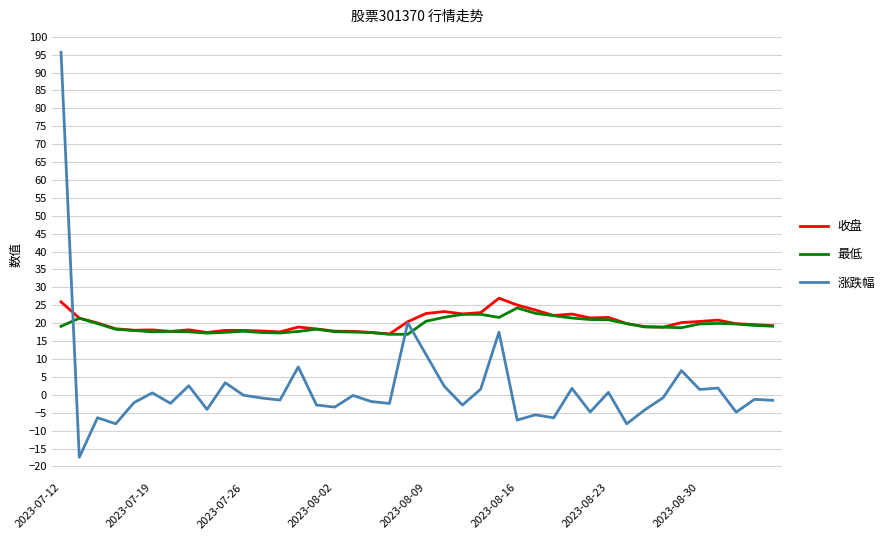

What is the difference between the second highest and minimum values in the 涨跌幅 series?

37.6